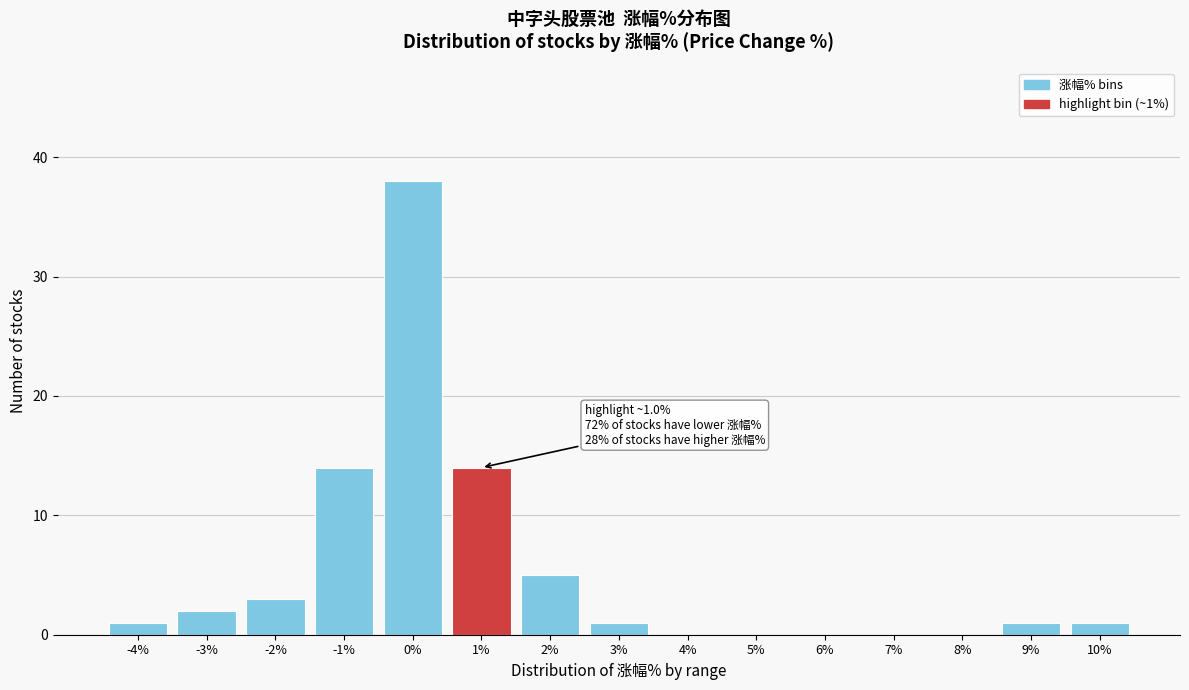

Reading left to right, extract all data points from this chart.

-4%=1	-3%=2	-2%=3	-1%=14	0%=38	1%=14	2%=5	3%=1	4%=0	5%=0	6%=0	7%=0	8%=0	9%=1	10%=1